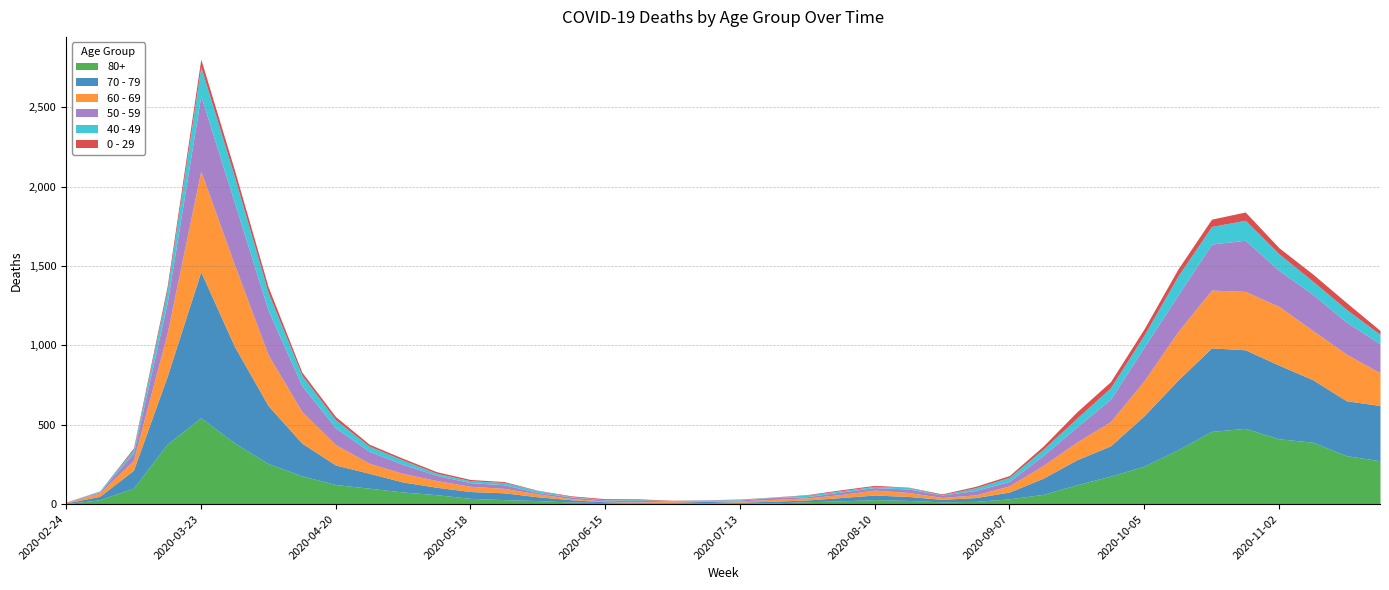

True or false: 70 - 79 has more than 1 interior local peaks.

True